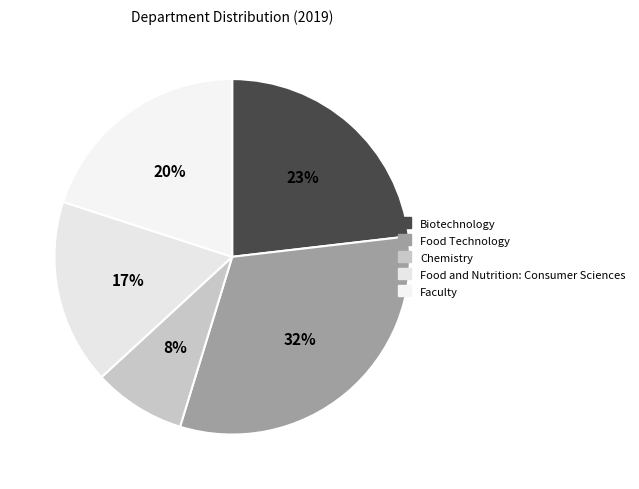

The Food and Nutrition: Consumer Sciences slice represents 17% of the pie. True or false?

True